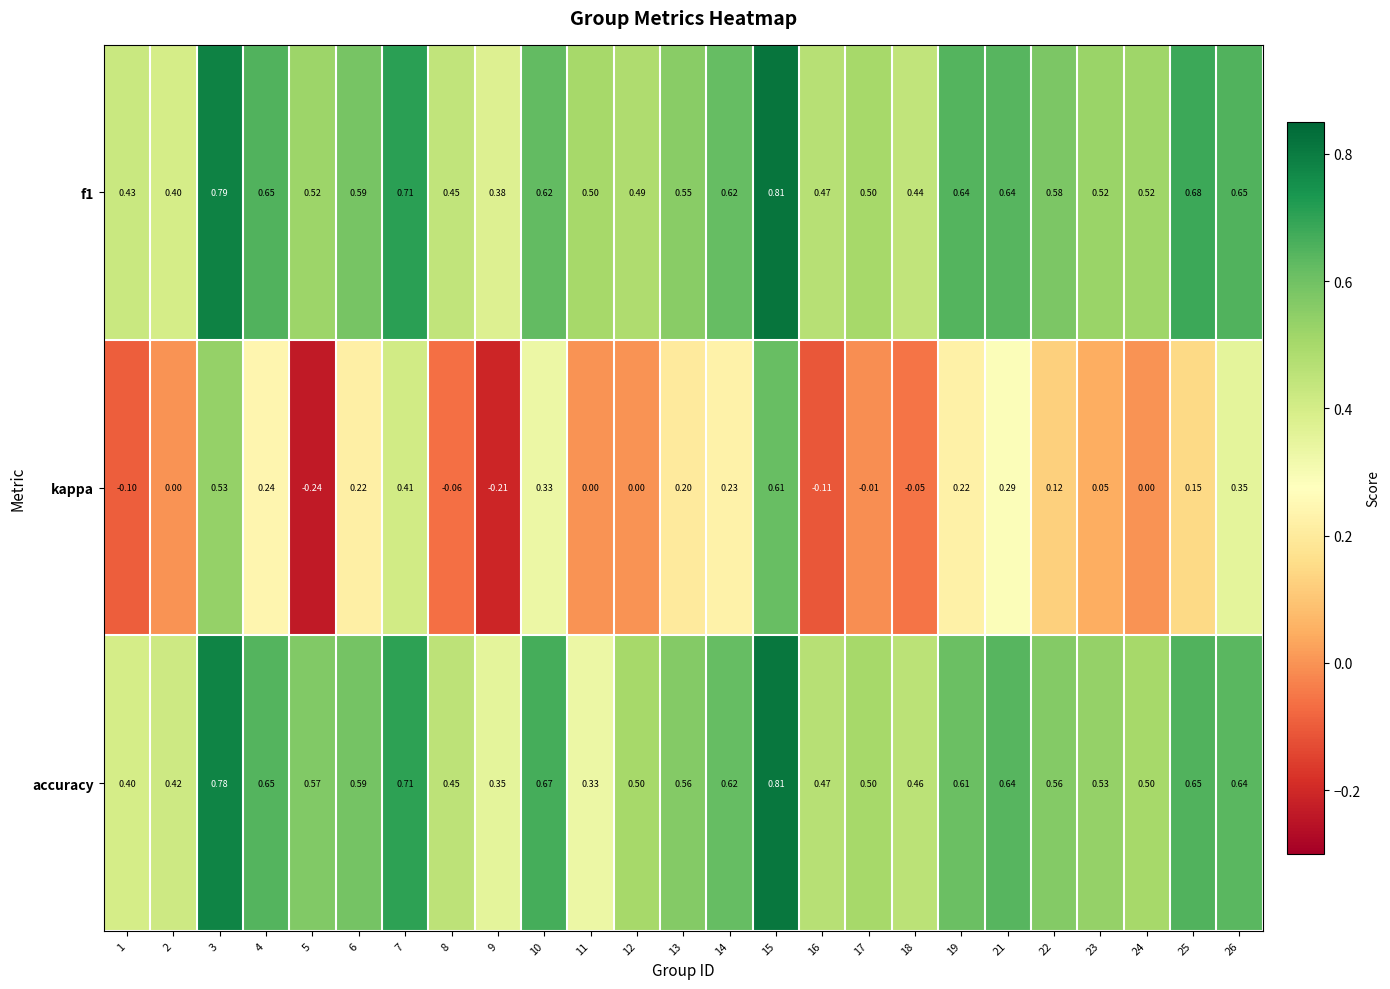

Between 7 and 22, which series saw the biggest shift?

kappa